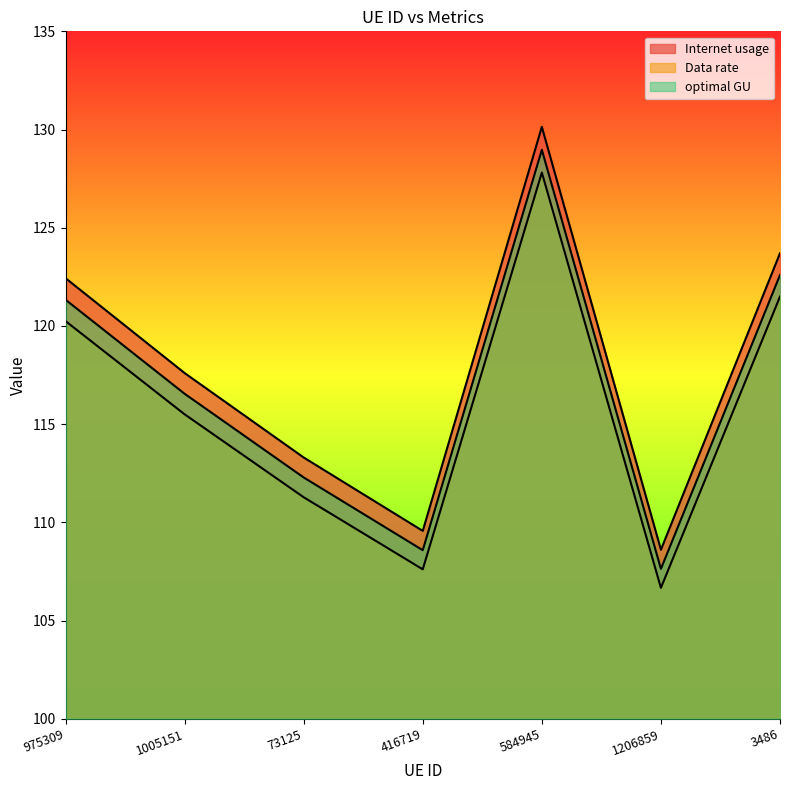

Which series changed the most between 73125 and 3486?

Data rate